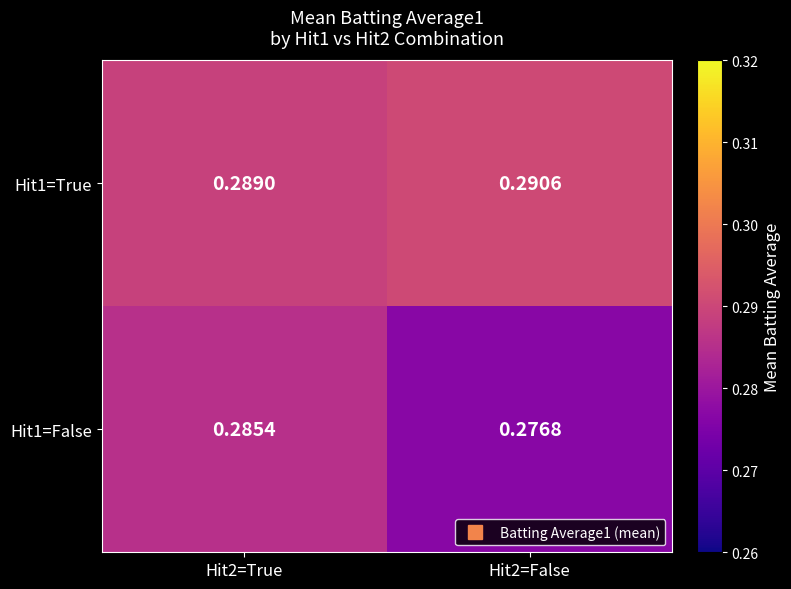

Which label corresponds to the smallest value in the chart?

Hit2=False